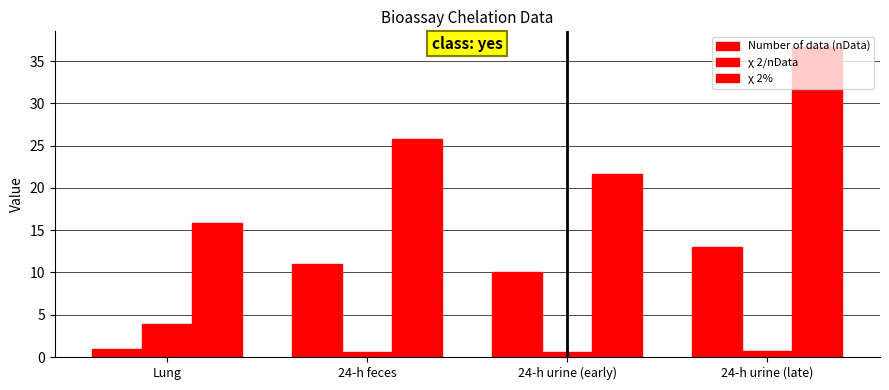

Are the bars grouped side by side (vs. stacked)?

Yes